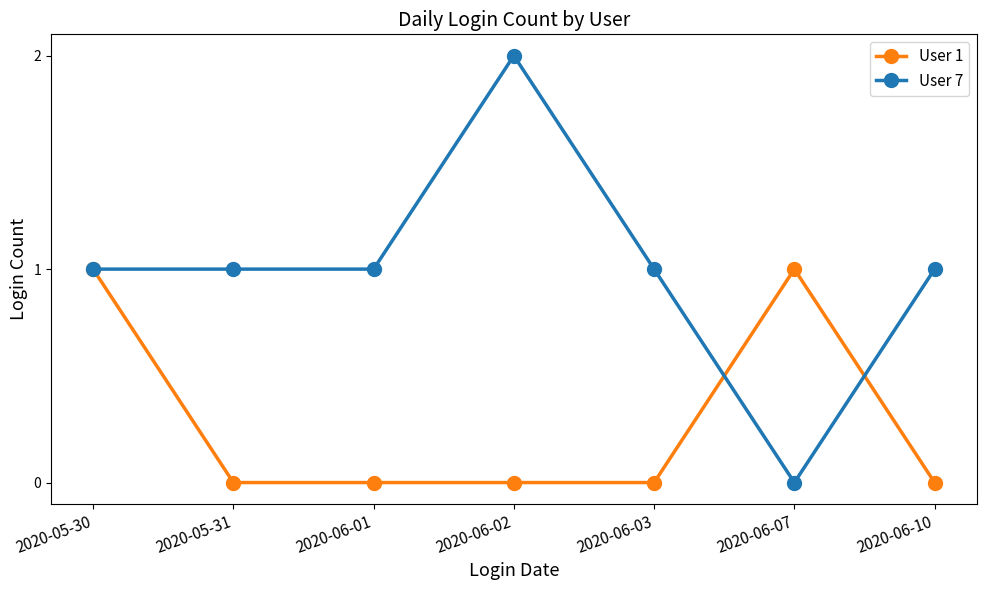

Is it true that User 7 equals 2 at 2020-05-30?

False